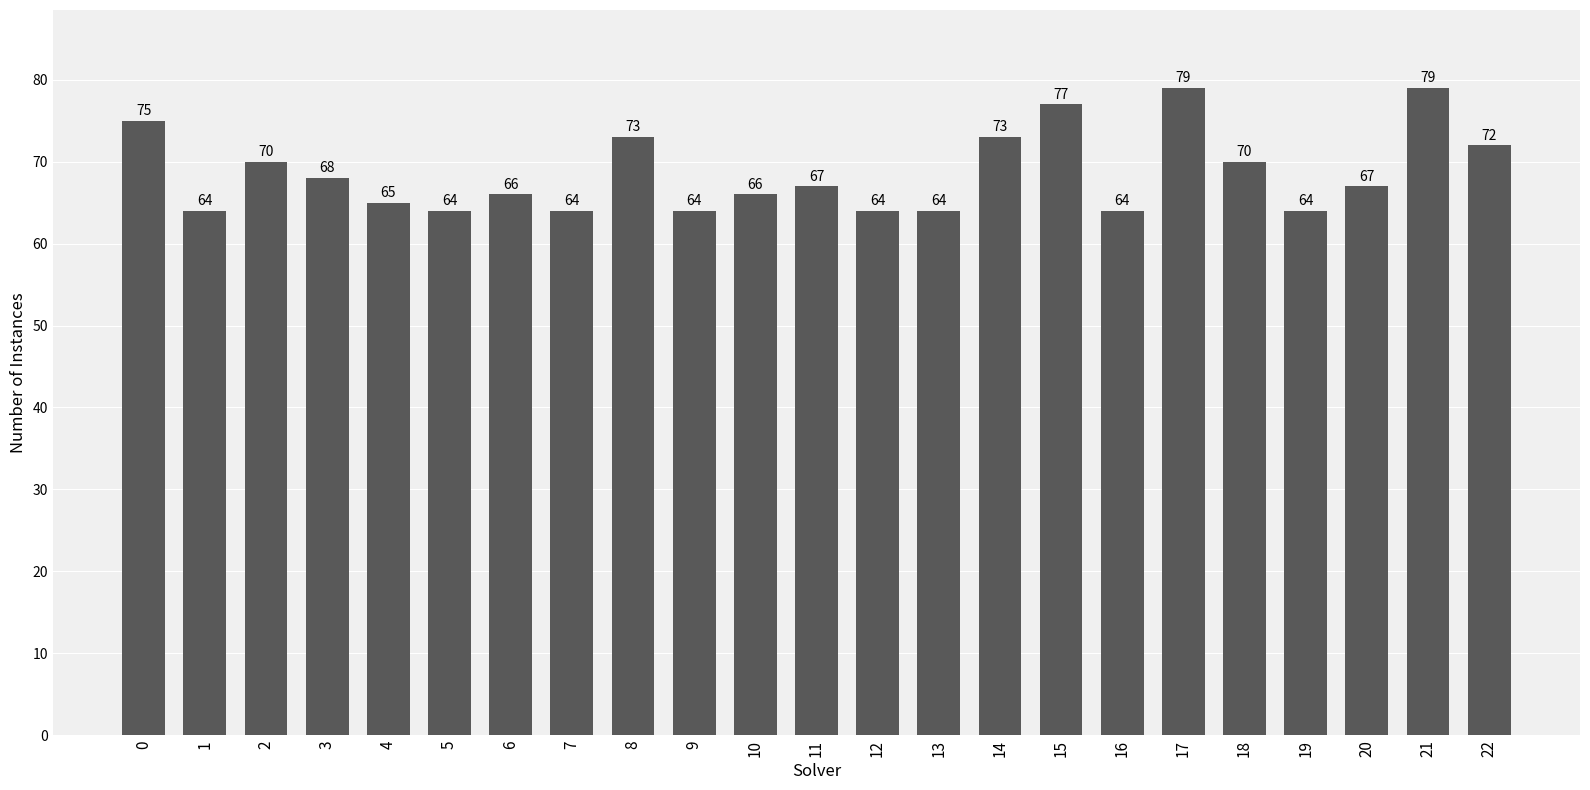

What is the approximate value at 6, to the nearest 10?

70